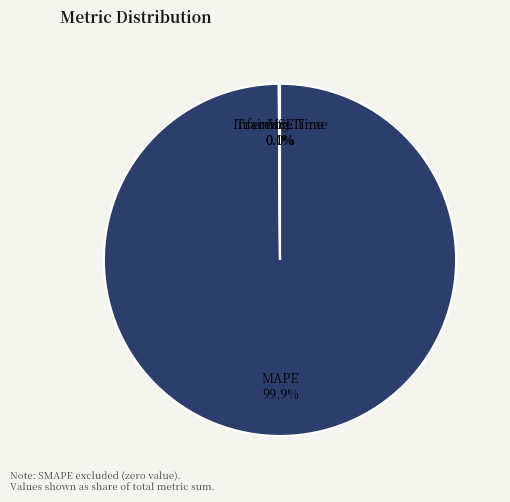

Which category has the biggest portion of the pie?

MAPE